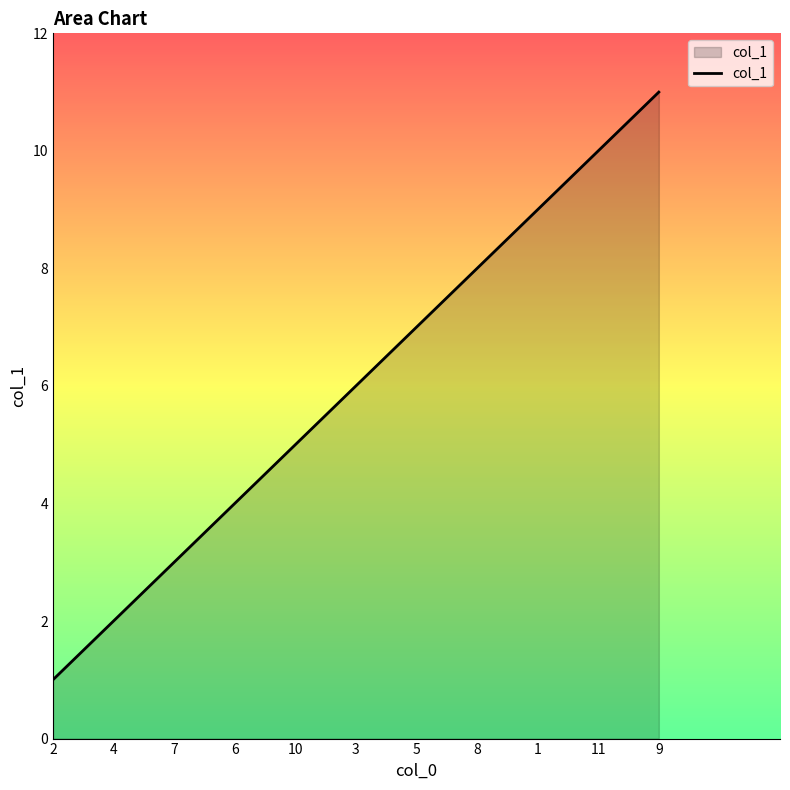

List the labels in order of value, smallest first.

2, 4, 7, 6, 10, 3, 5, 8, 1, 11, 9